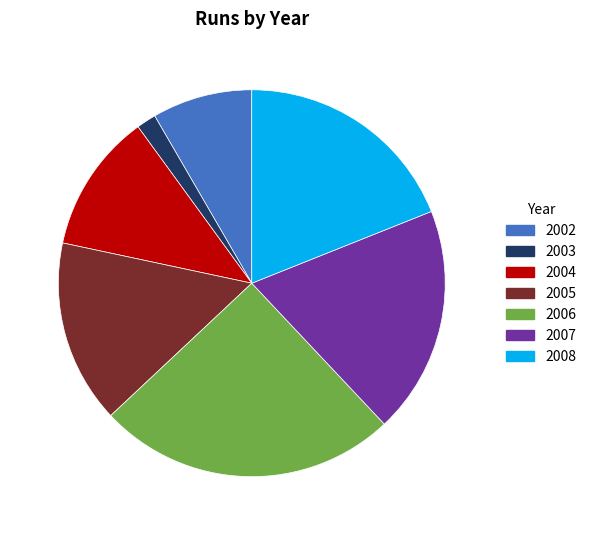

Approximately how many times larger is the value at 2004 compared to 2002?

1.4